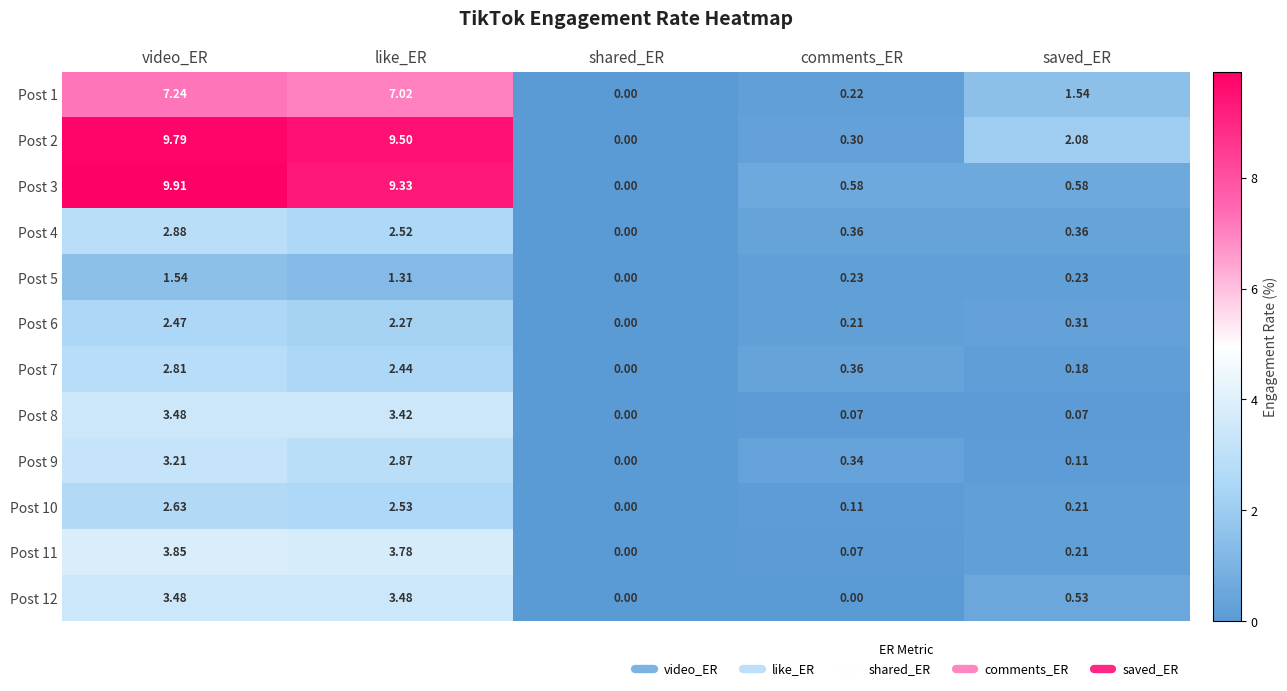

Is the value of Post 6 at comments_ER greater than the value of Post 3 at shared_ER?

Yes